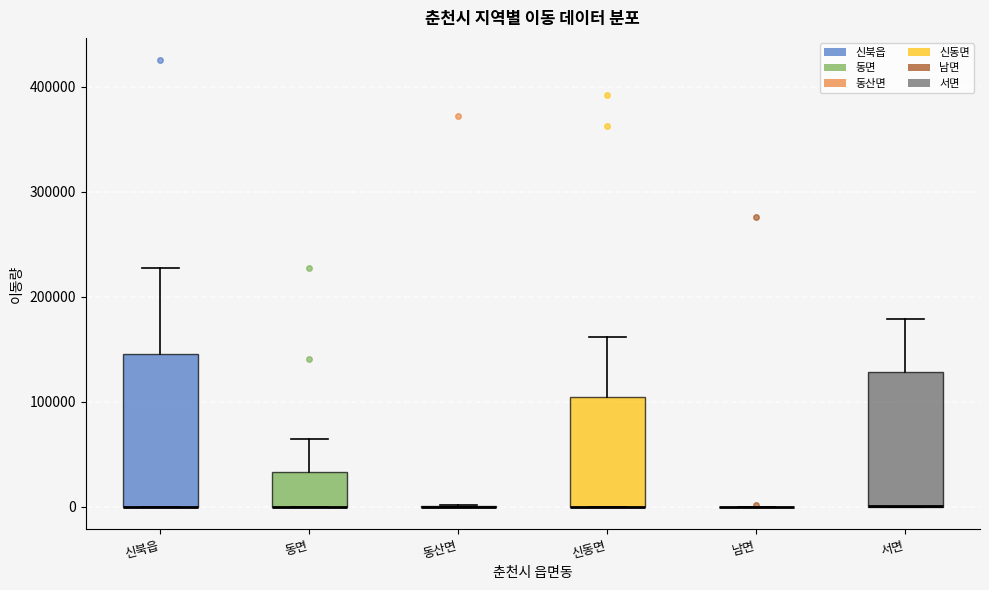

Reading left to right, read every box against the y-axis: the position of its median line, the range the box covers, and the ends of its whiskers. The values are not printed on the chart, so give them approximately, as read against the axis.

신북읍: median 0 (drawn on the box's lower edge), box 0 to 150000, whiskers 0 to 230000
동면: median 0 (drawn on the box's lower edge), box 0 to 30000, whiskers 0 to 60000
동산면: box collapsed to a line at 0, whiskers 0 to 0
신동면: median 0 (drawn on the box's lower edge), box 0 to 100000, whiskers 0 to 160000
남면: box collapsed to a line at 0, whiskers 0 to 0
서면: median 0 (drawn on the box's lower edge), box 0 to 130000, whiskers 0 to 180000